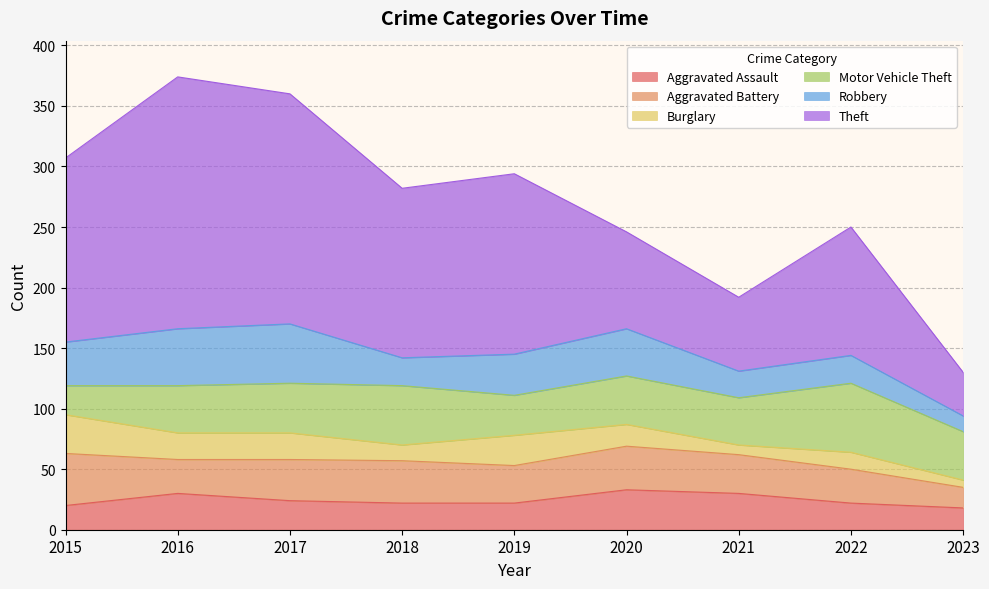

Does the chart display data point markers on the line(s)?

No